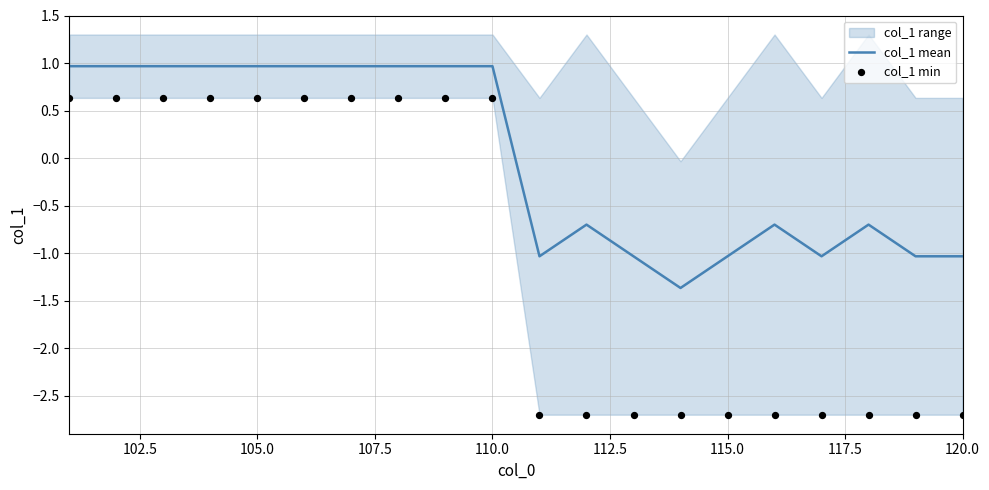

The value of col_1 mean at 110.0 is 1.0. True or false?

True